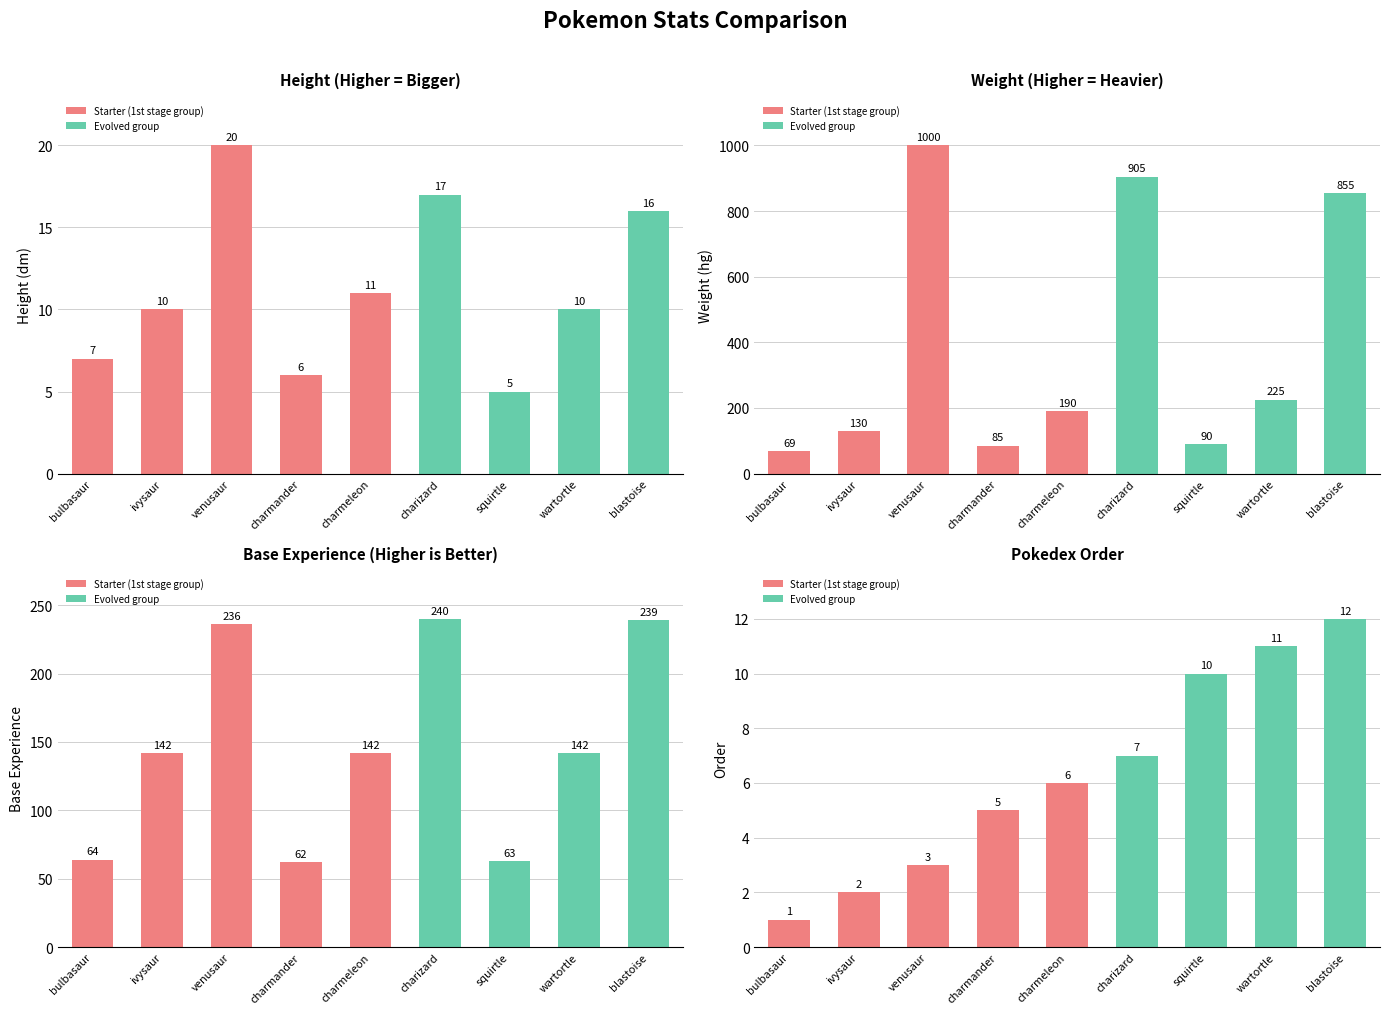

List the labels in order of base_experience value, largest first.

charizard, blastoise, venusaur, ivysaur, charmeleon, wartortle, bulbasaur, squirtle, charmander